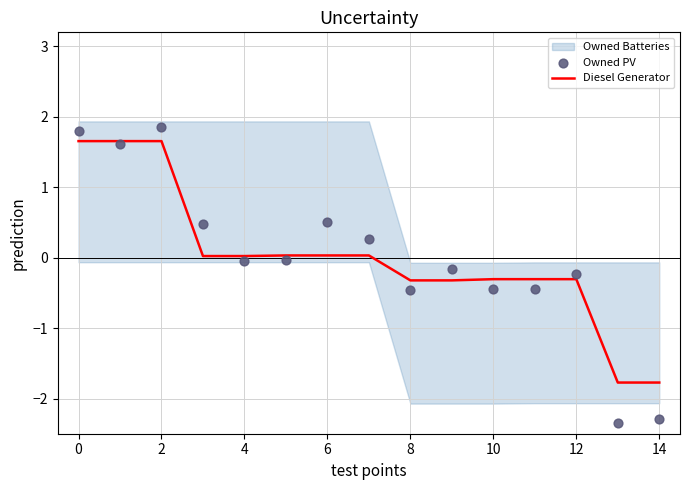

Which series contains the lowest Y value?

Owned PV